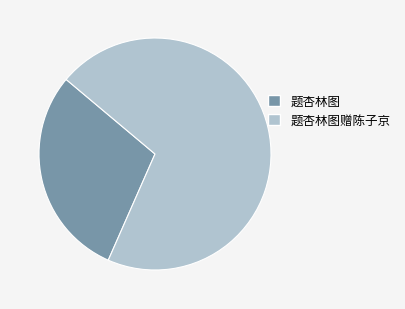

Combined, do 题杏林图 and 题杏林图赠陈子京 account for over 50%?

Yes